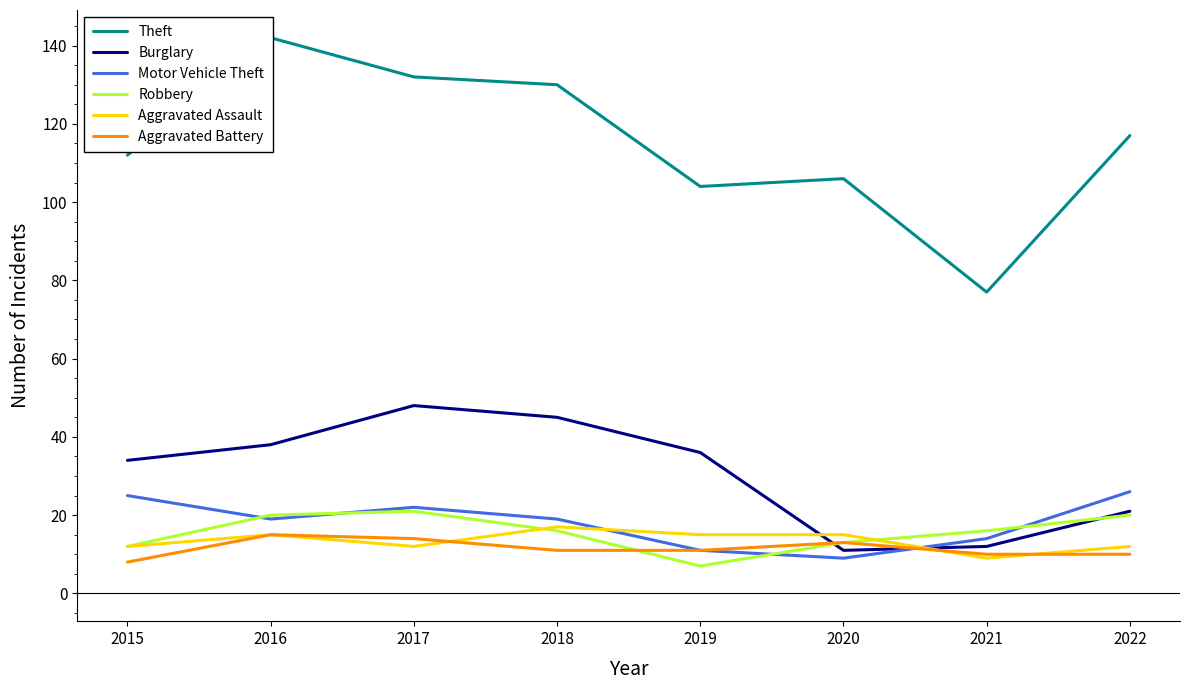

Between 2022 and 2021, which is larger?

2022